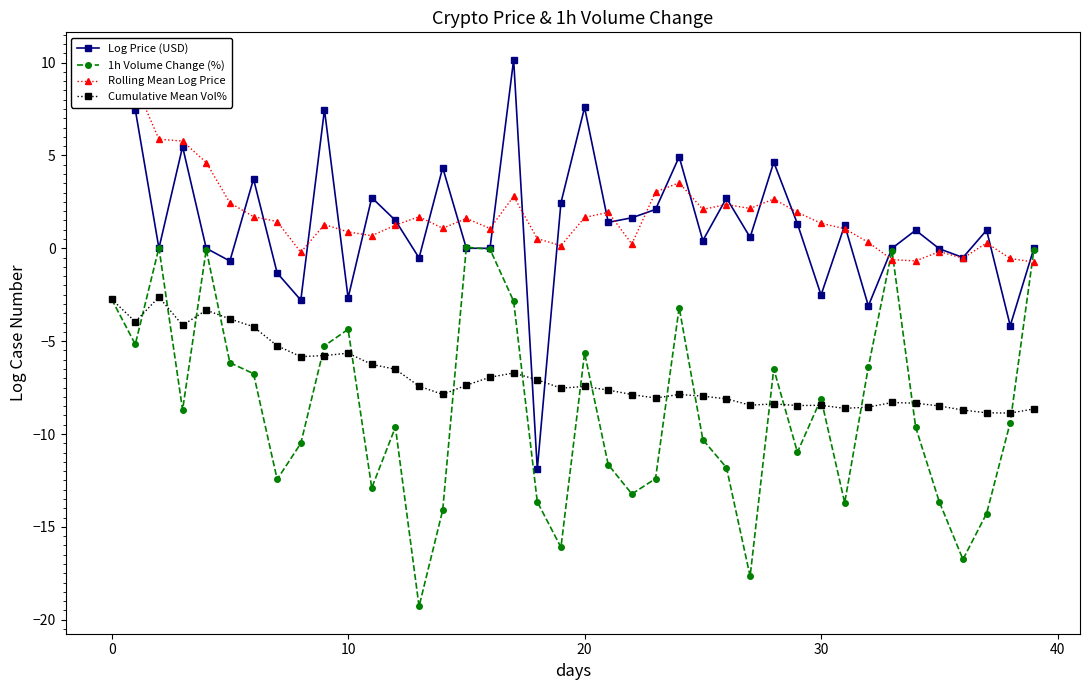

At which category does Rolling Mean Log Price reach its first local valley?

8